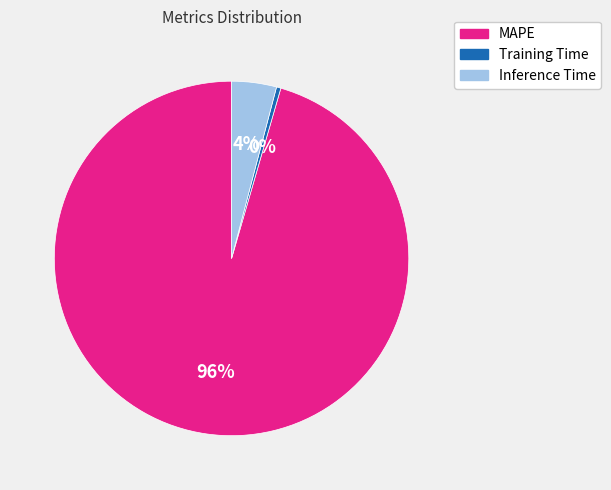

Between Inference Time and Training Time, which is larger?

Inference Time